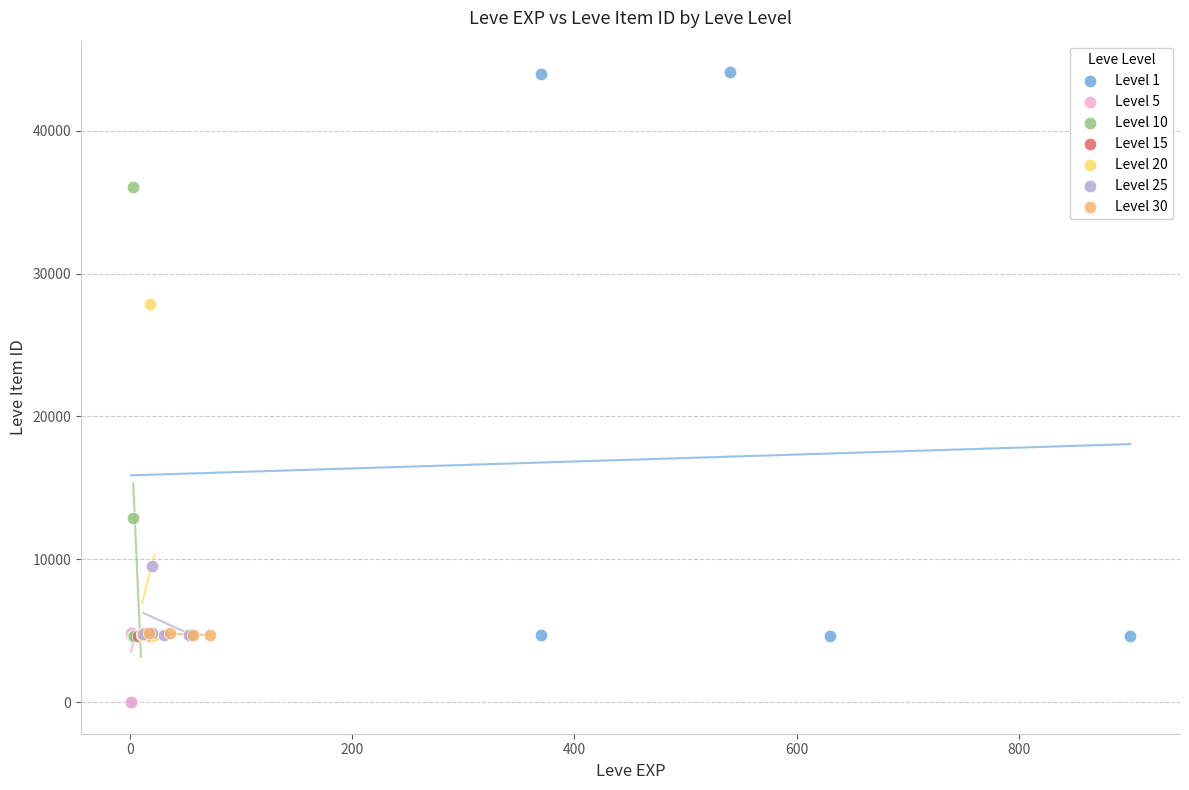

Which series contains the highest Y value?

Level 1